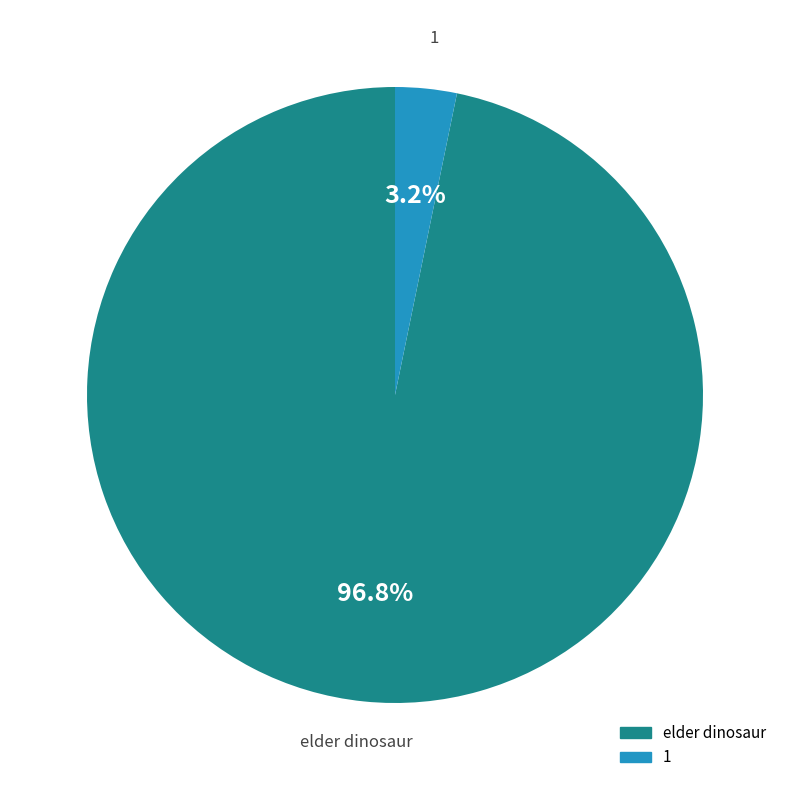

Which slice is the smallest?

1